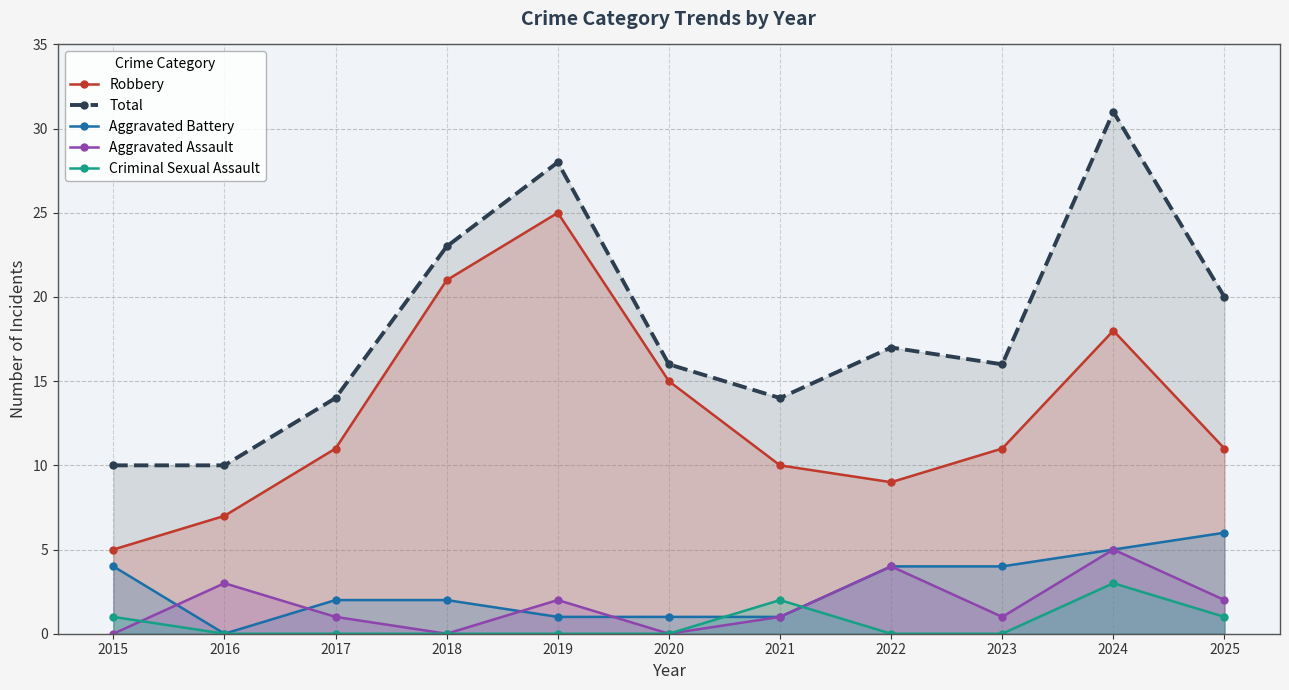

What is the difference between the Aggravated Assault values at 2016 and 2017?

2